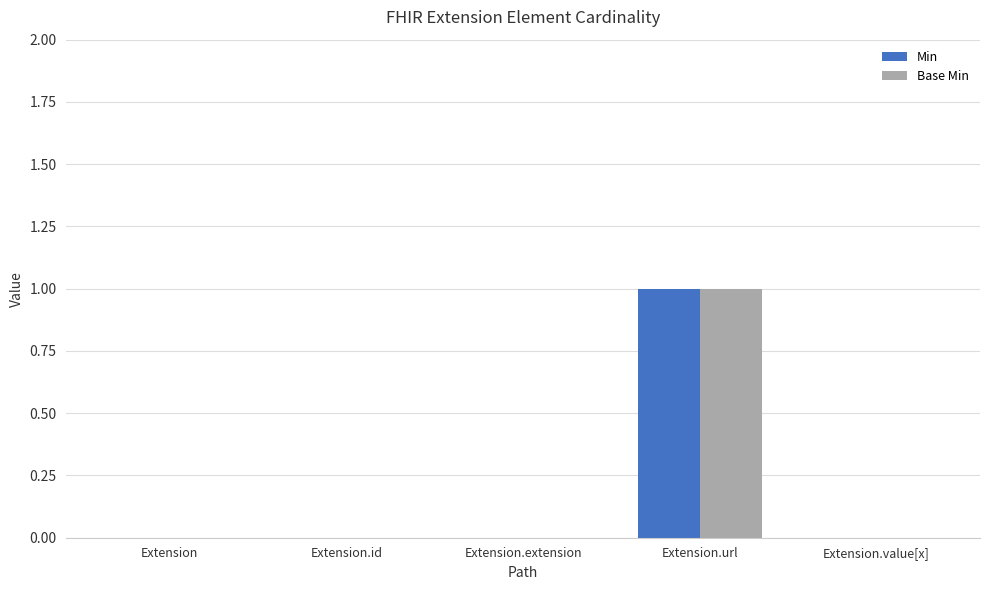

What are all the series names shown in the legend?

Min, Base Min